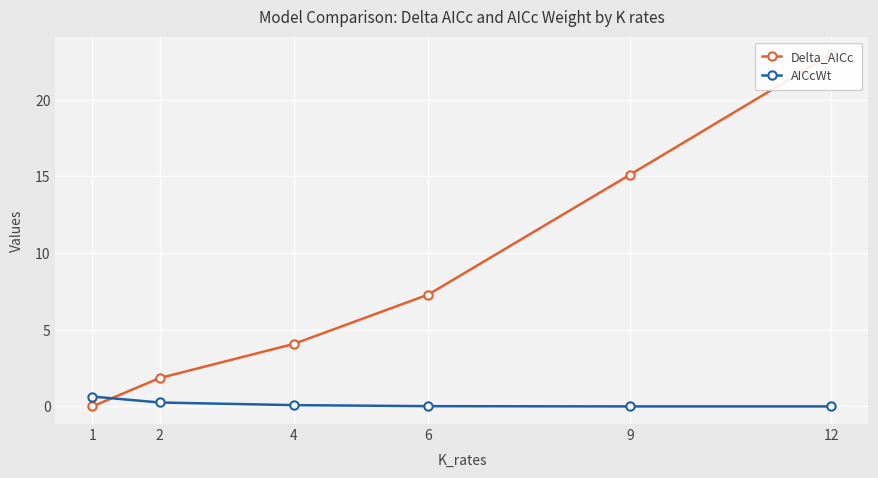

What is the value of the AICcWt point at the 2nd from the left?

0.3